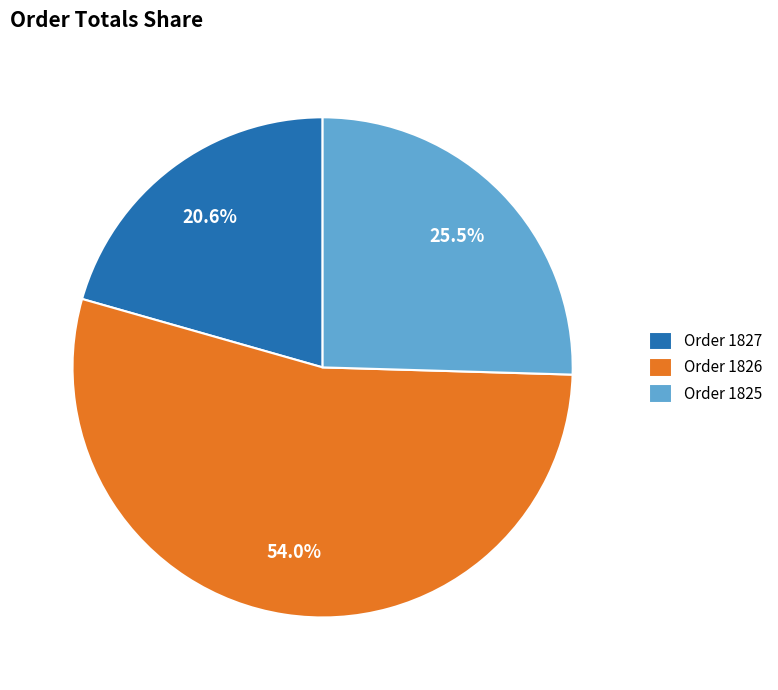

To the nearest percent, what is the difference between the Order 1825 and Order 1827 slice percentages?

5%